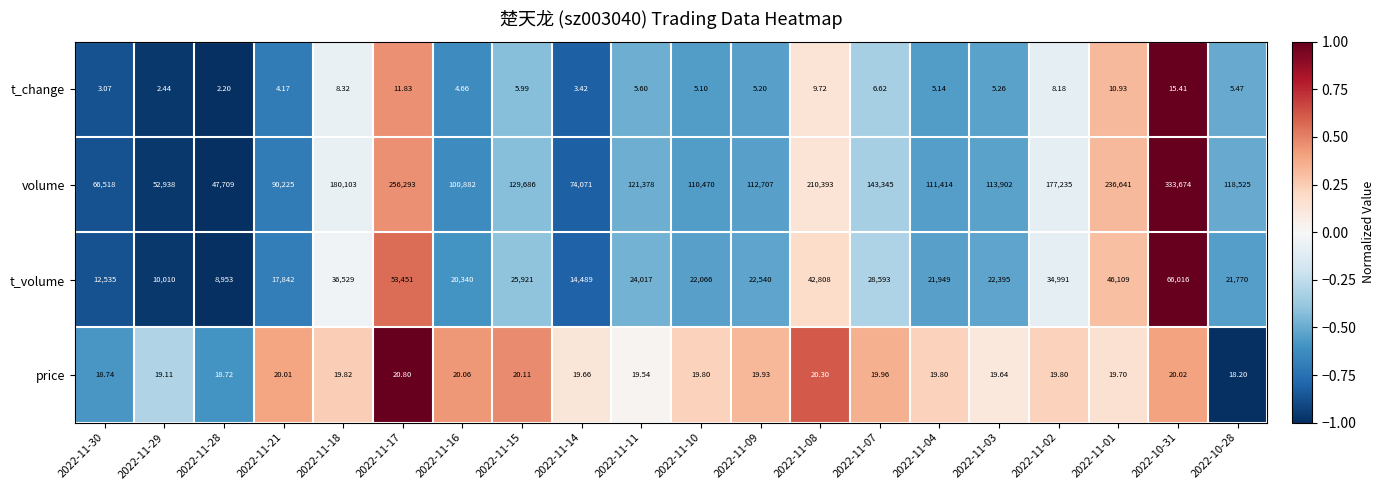

List the series in order of their peak value, lowest first.

t_change, price, t_volume, volume